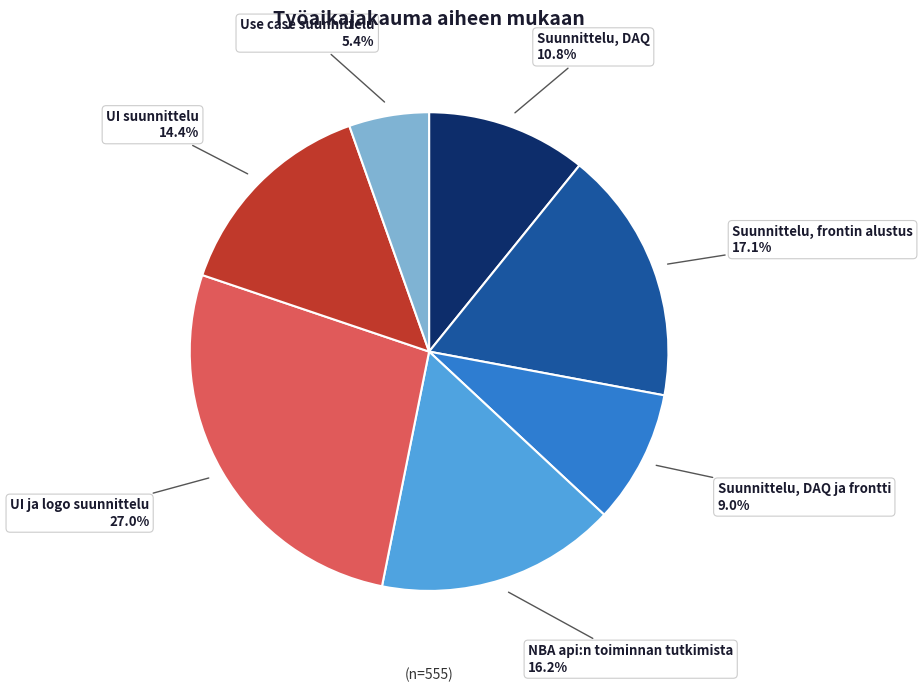

True or false: Suunnittelu, DAQ ja frontti accounts for 9% of the total.

True